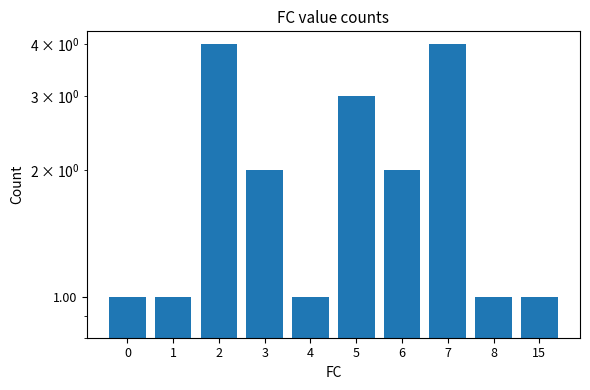

Is it true that the value at 4 is 1?

False